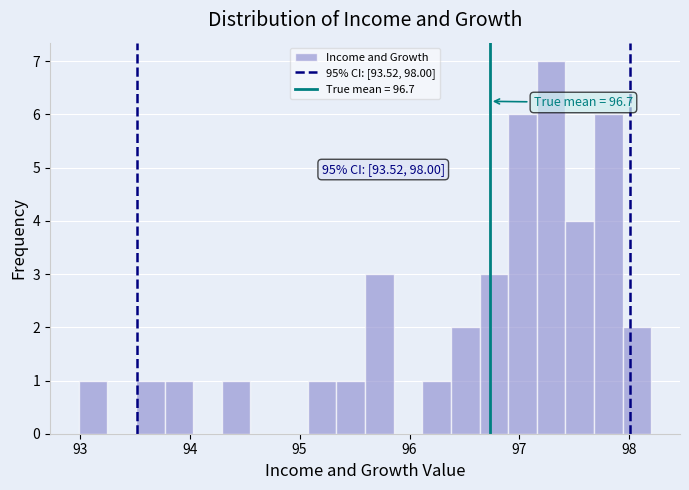

Around what value on the x-axis is the tallest bar? Give the approximate position of its centre, as read against the axis.

97.3